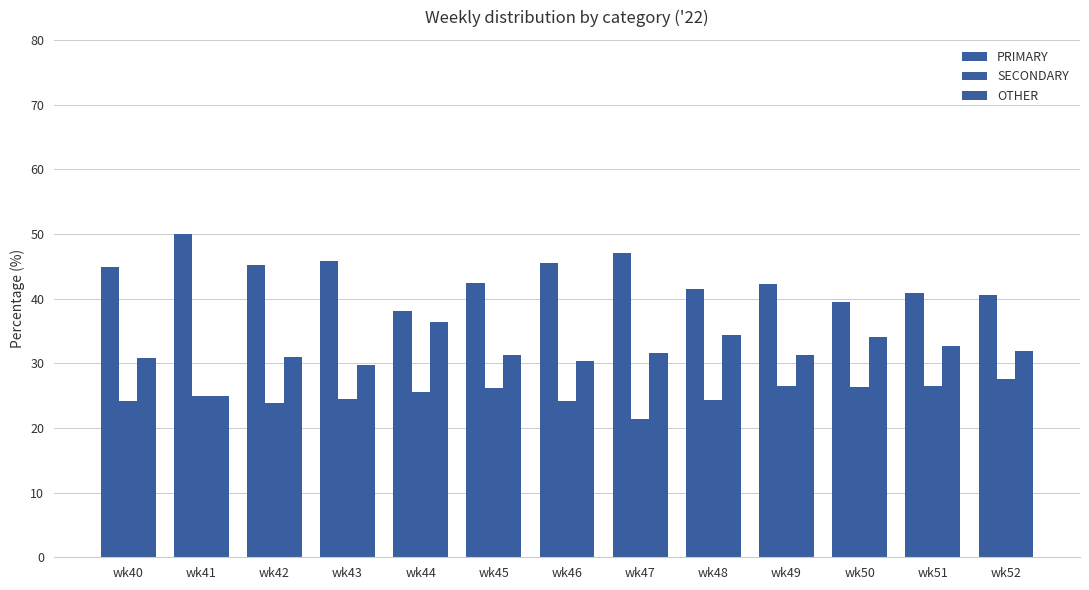

Rank the series at wk41 from lowest to highest value.

SECONDARY, OTHER, PRIMARY